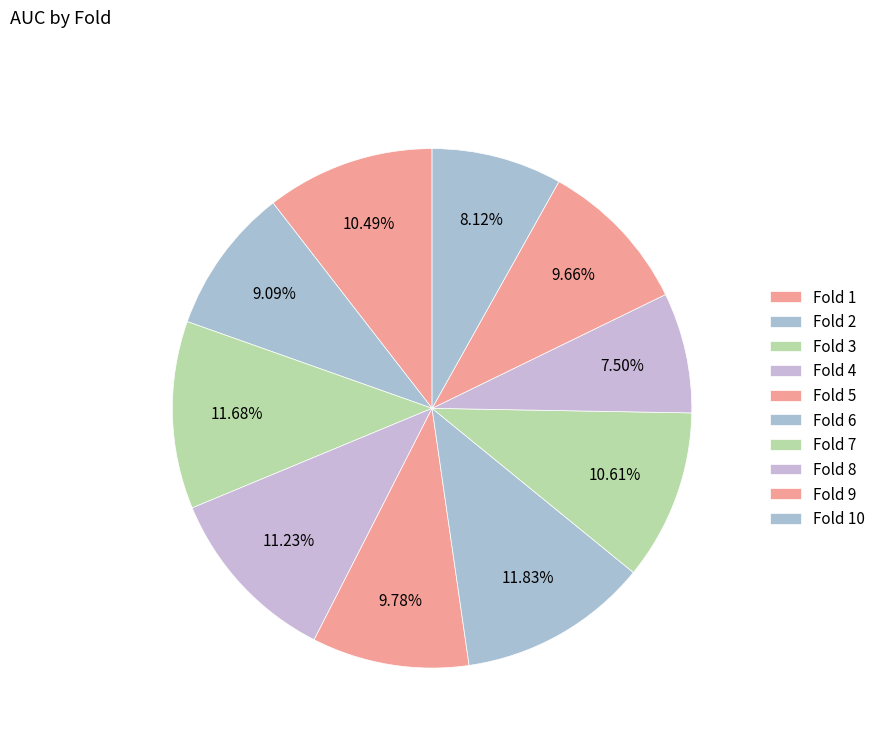

To the nearest percent, what is the difference between the Fold 2 and Fold 6 slice percentages?

3%